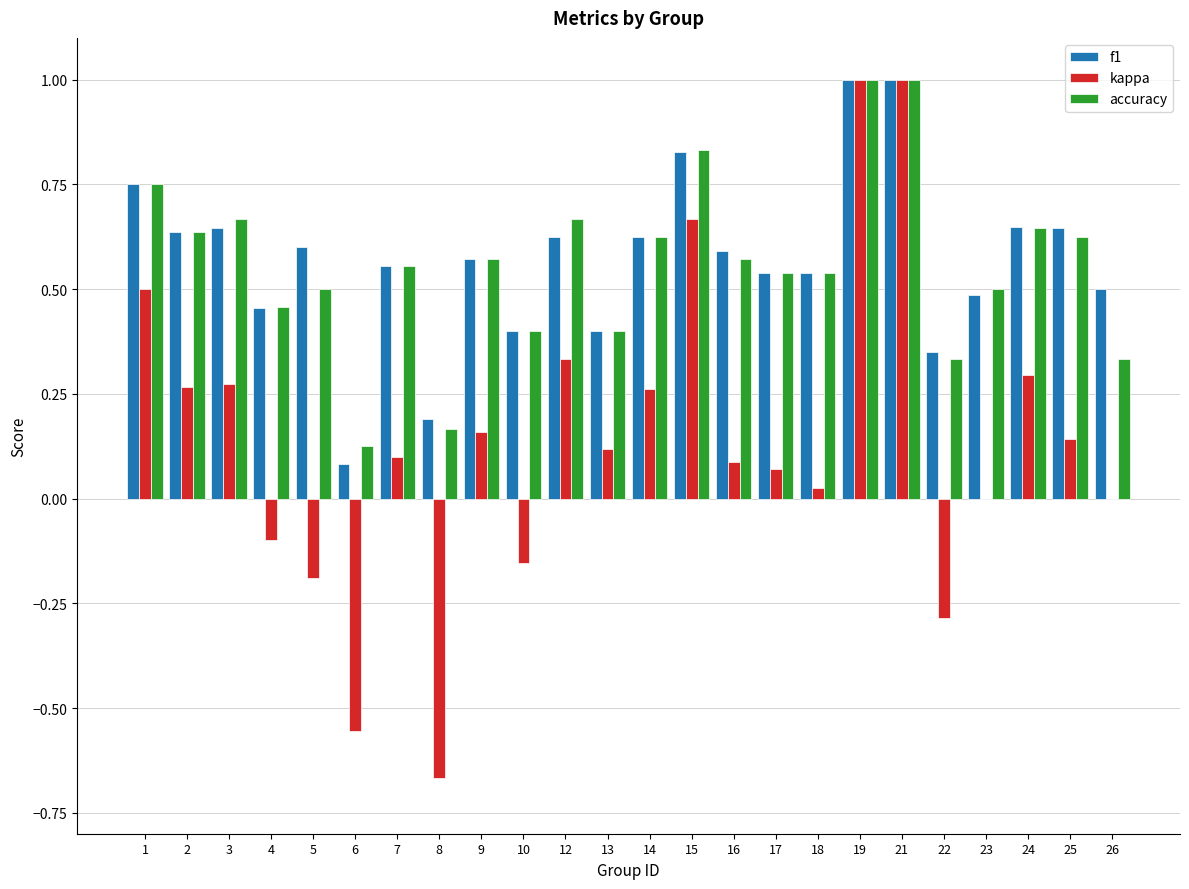

What is the sum of all kappa values?

3.3